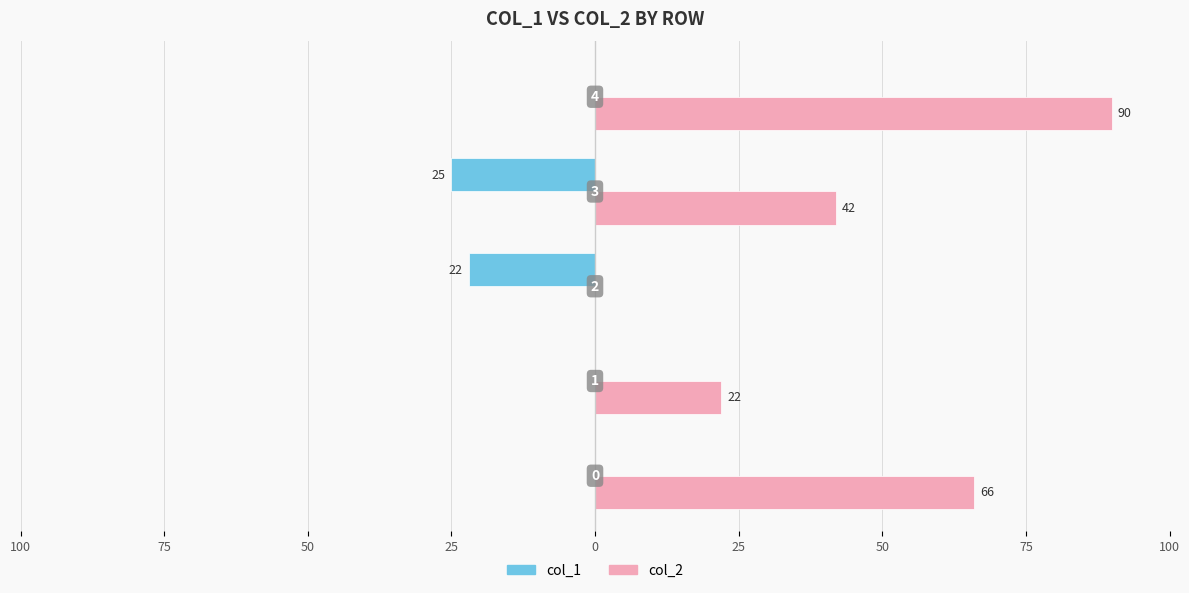

Rank the series by their maximum value, from highest to lowest.

col_2, col_1